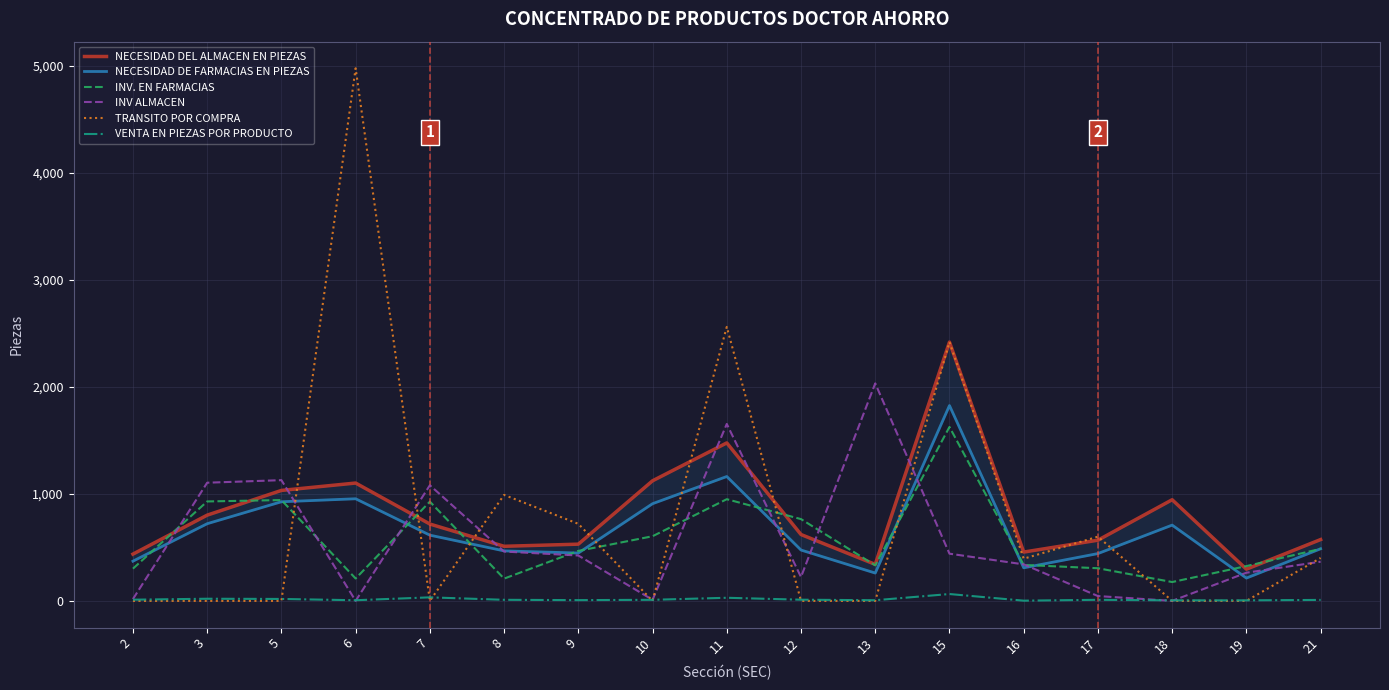

What is the difference between the maximum and minimum values in the NECESIDAD DEL ALMACEN EN PIEZAS series?

2122